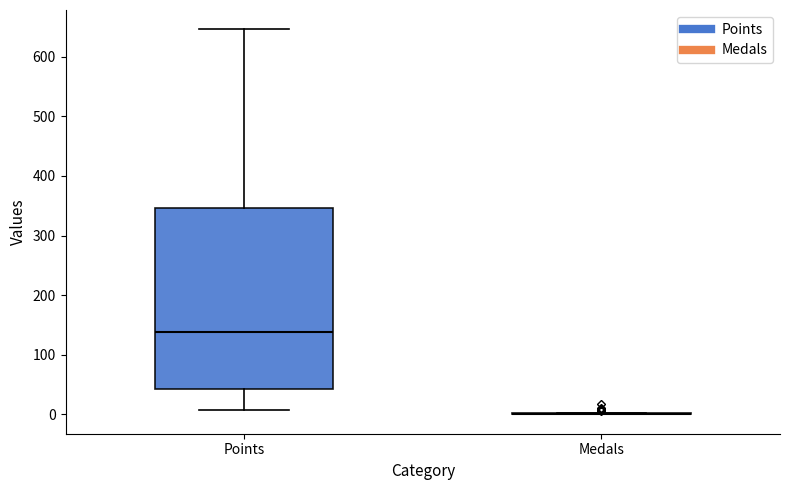

Which box is the tallest, from its lower edge to its upper edge?

Points